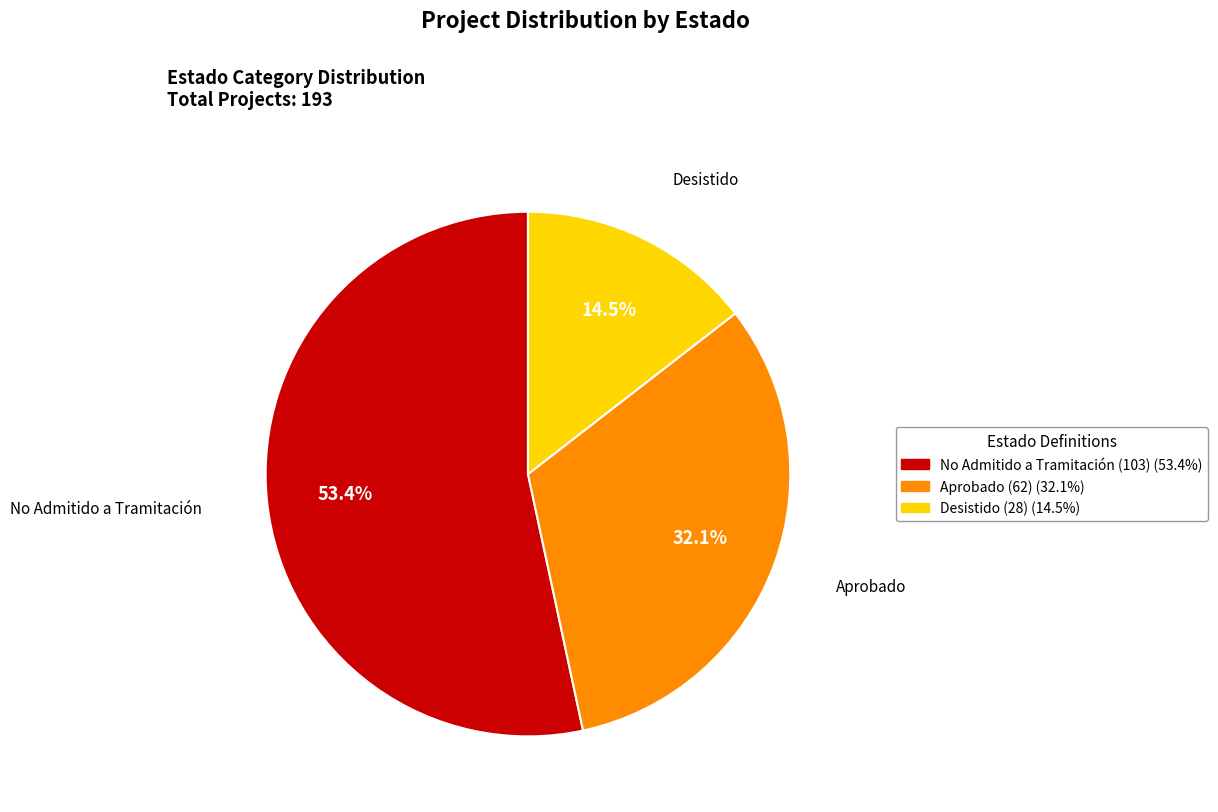

Is it true that No Admitido a Tramitación is 68% of the pie?

False